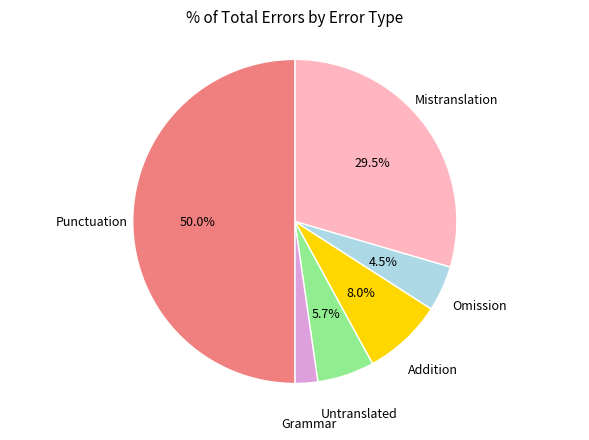

What is the smallest slice in the pie chart?

Grammar